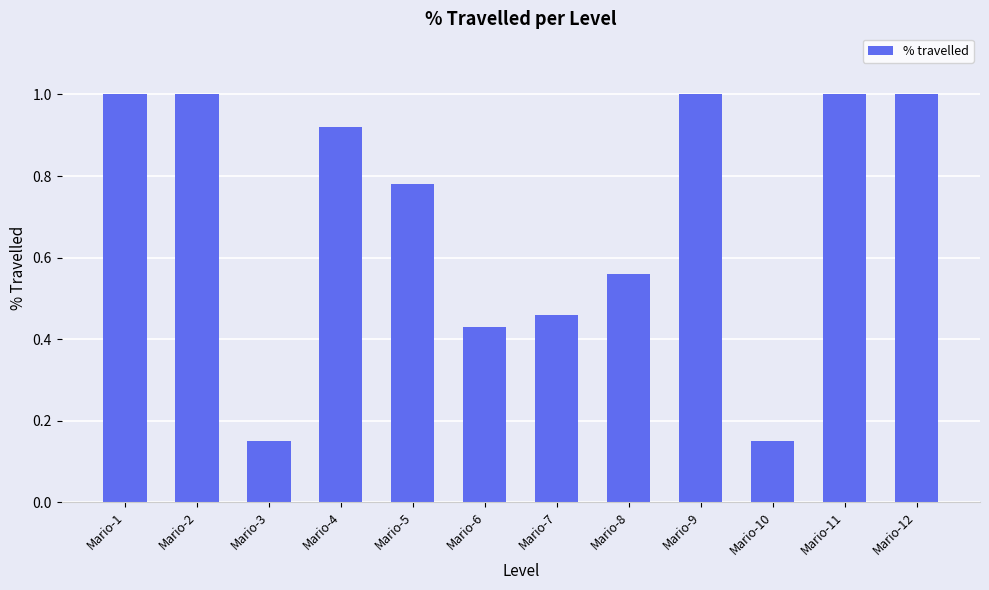

What is the change in value from Mario-4 to Mario-7?

-0.5